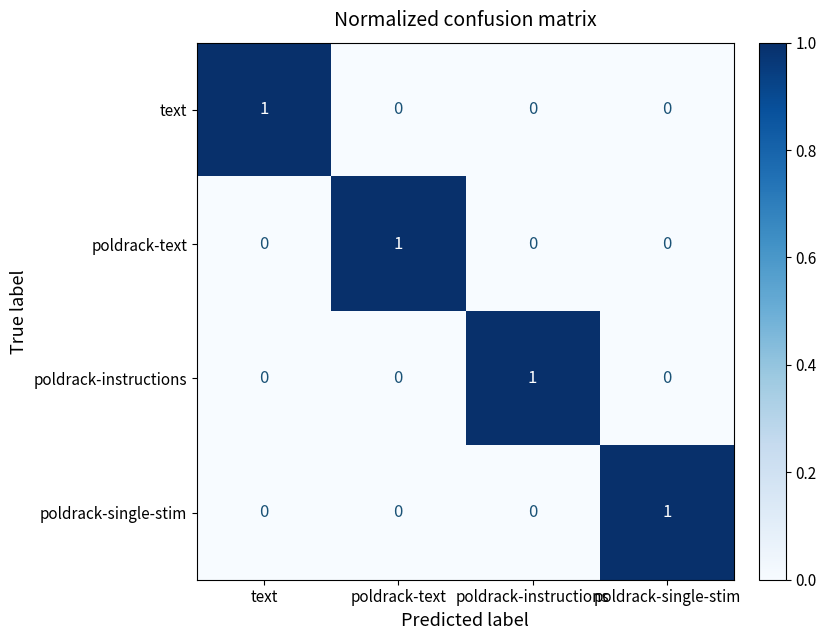

Reading right to left, list all the values displayed in this chart.

text: poldrack-single-stim=0	poldrack-instructions=0	poldrack-text=0	text=1
poldrack-text: poldrack-single-stim=0	poldrack-instructions=0	poldrack-text=1	text=0
poldrack-instructions: poldrack-single-stim=0	poldrack-instructions=1	poldrack-text=0	text=0
poldrack-single-stim: poldrack-single-stim=1	poldrack-instructions=0	poldrack-text=0	text=0